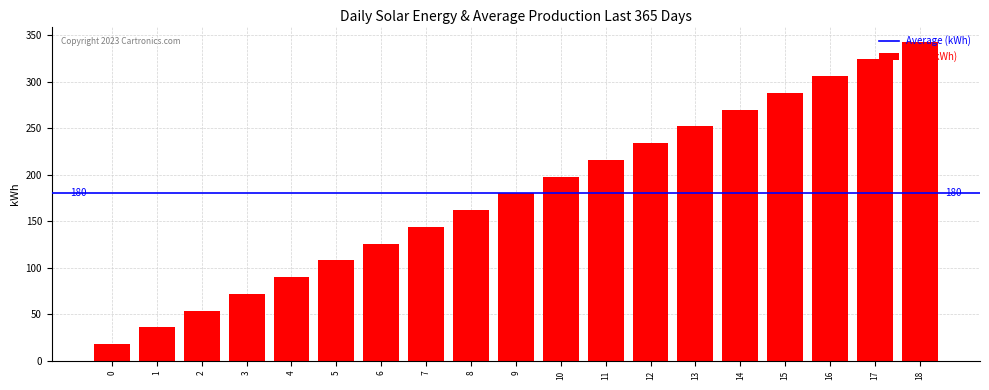

What is the value of the 8th bar from the left?

144